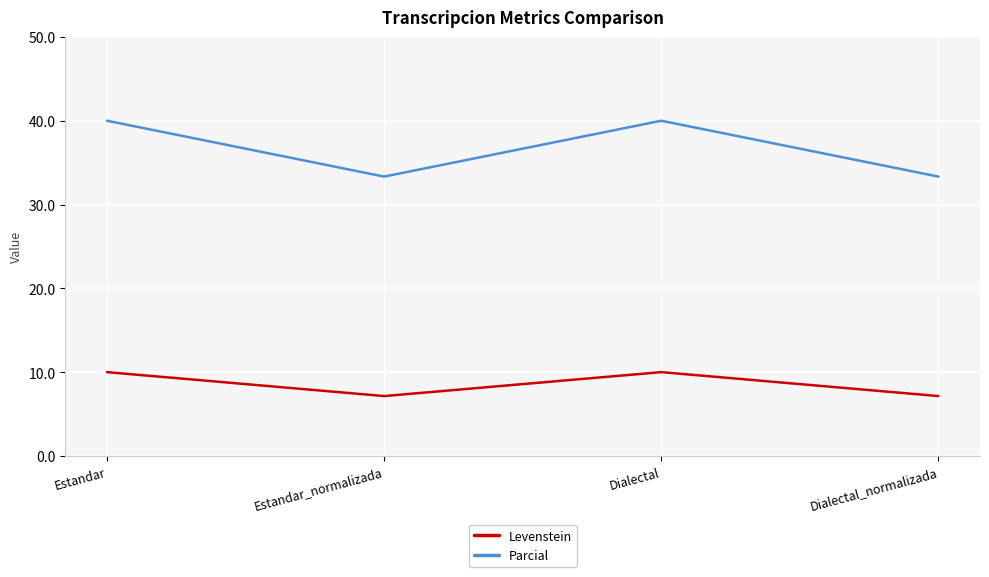

Which series has the largest total across all categories?

Parcial